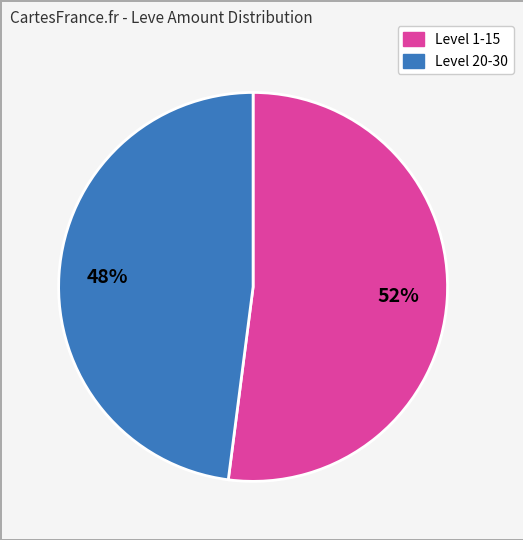

Is there a majority slice in this chart?

Yes